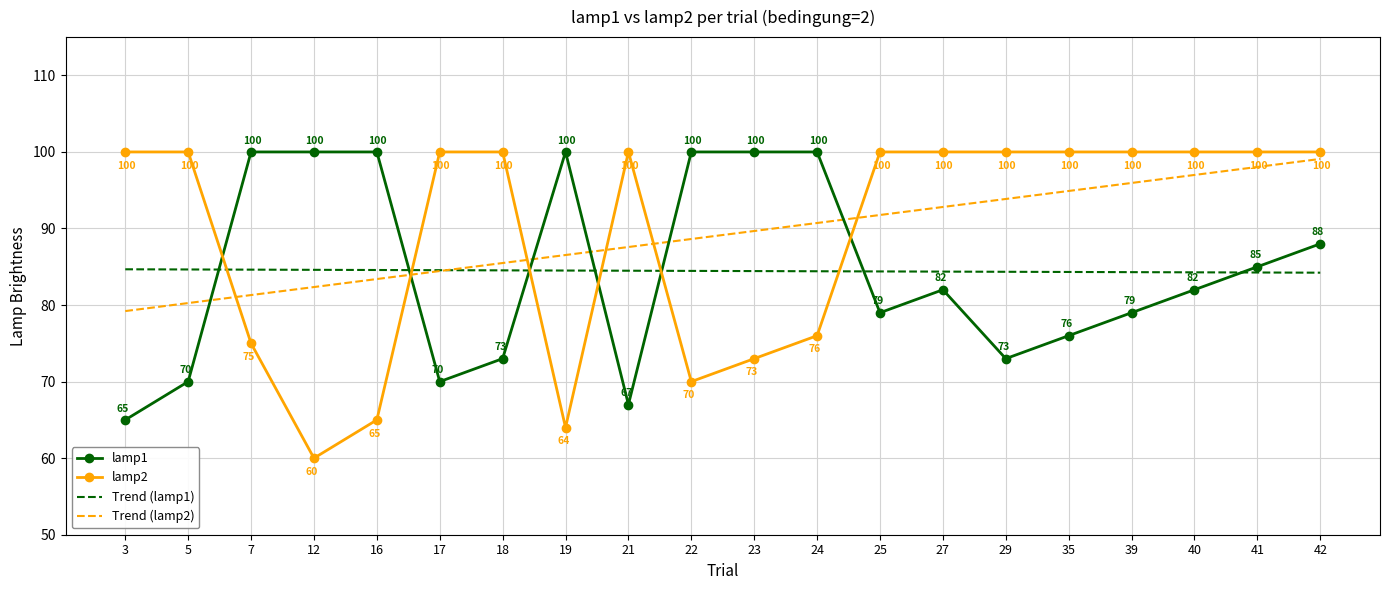

What are all the series names shown in the legend?

lamp1, lamp2, Trend (lamp1), Trend (lamp2)